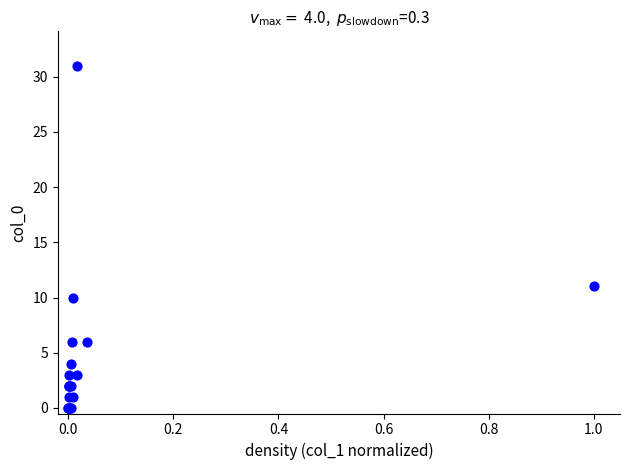

What Y value in the scatter plot is closest to 15?

11